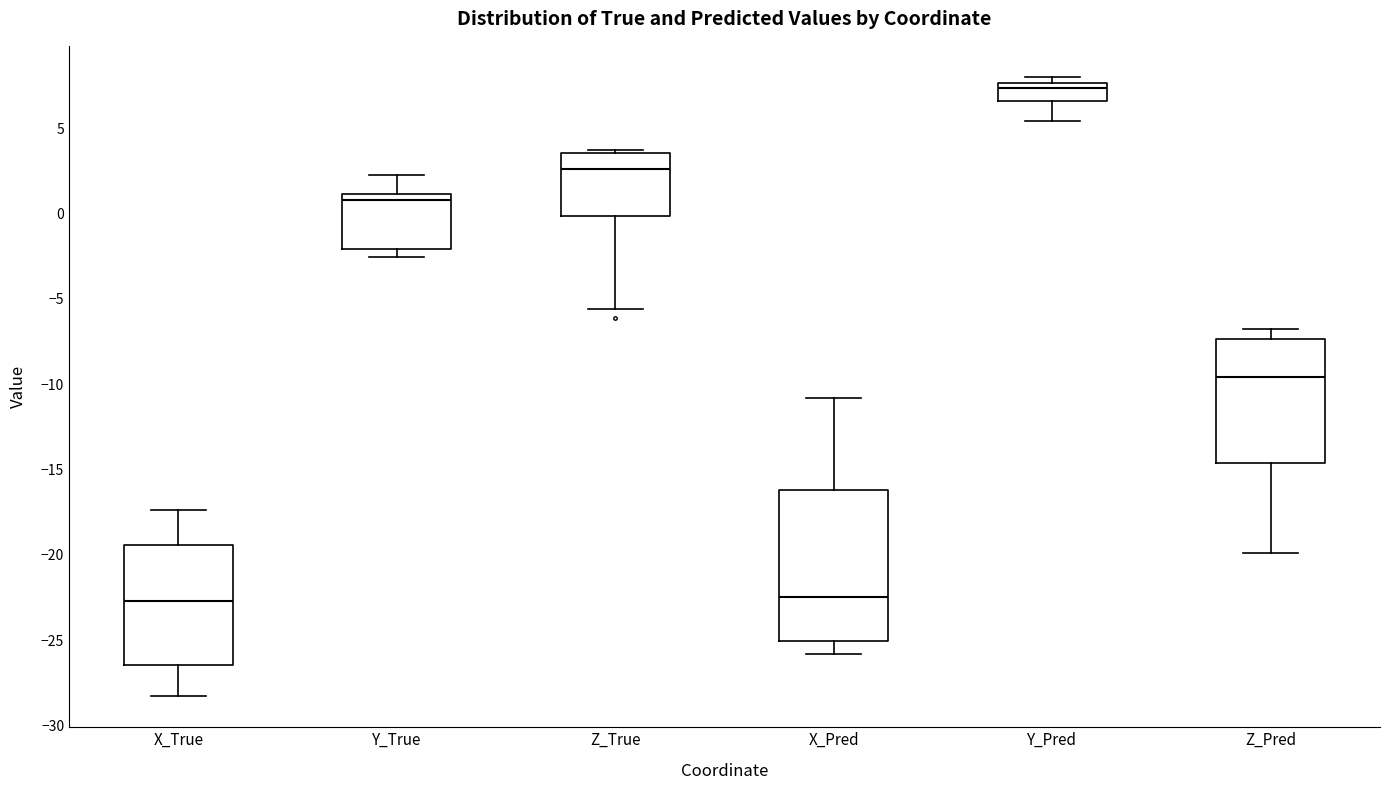

Reading left to right, read every box against the y-axis: the position of its median line, the range the box covers, and the ends of its whiskers. The values are not printed on the chart, so give them approximately, as read against the axis.

X_True: median -22.5, box -26.5 to -19.5, whiskers -28.5 to -17.5
Y_True: median 1.0 (just below the box's upper edge), box -2.0 to 1.0, whiskers -2.5 to 2.0
Z_True: median 2.5, box 0.0 to 3.5, whiskers -5.5 to 3.5 (just above the box's upper edge)
X_Pred: median -22.5, box -25.0 to -16.0, whiskers -26.0 to -11.0
Y_Pred: median 7.5 (just below the box's upper edge), box 6.5 to 7.5, whiskers 5.5 to 8.0
Z_Pred: median -9.5, box -14.5 to -7.5, whiskers -20.0 to -6.5